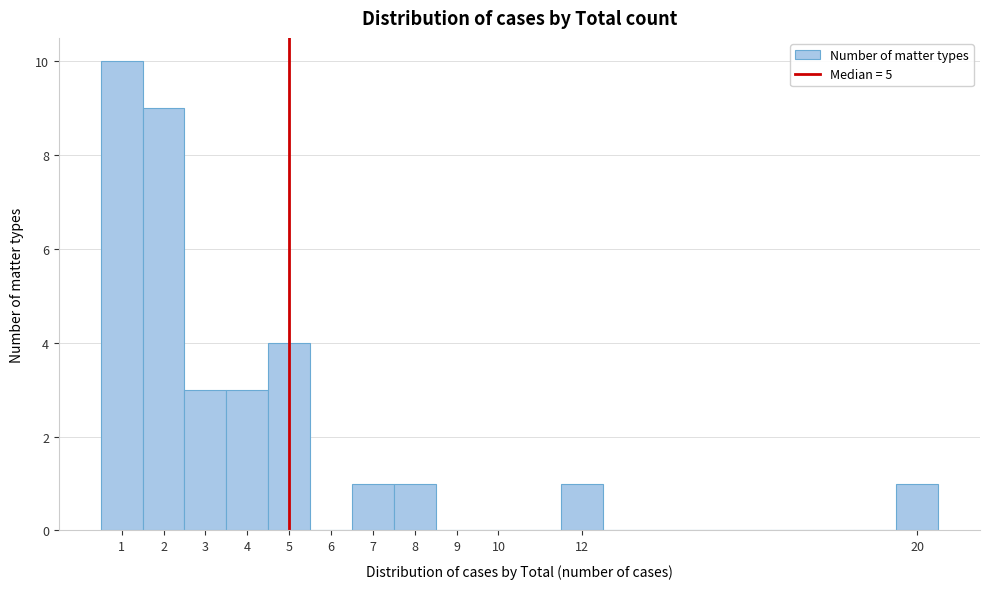

Reading left to right, list every bar in this chart as the range it spans on the x-axis followed by its height. The values are not printed on the chart, so give them approximately, as read against the axis.

0.5 to 1.5: 10
1.5 to 2.5: 9
2.5 to 3.5: 3
3.5 to 4.5: 3
4.5 to 5.5: 4
5.5 to 6.5: 0
6.5 to 7.5: 1
7.5 to 8.5: 1
8.5 to 9.5: 0
9.5 to 10.5: 0
10.5 to 11.5: 0
11.5 to 12.5: 1
12.5 to 13.5: 0
13.5 to 14.5: 0
14.5 to 15.5: 0
15.5 to 16.5: 0
16.5 to 17.5: 0
17.5 to 18.5: 0
18.5 to 19.5: 0
19.5 to 20.5: 1